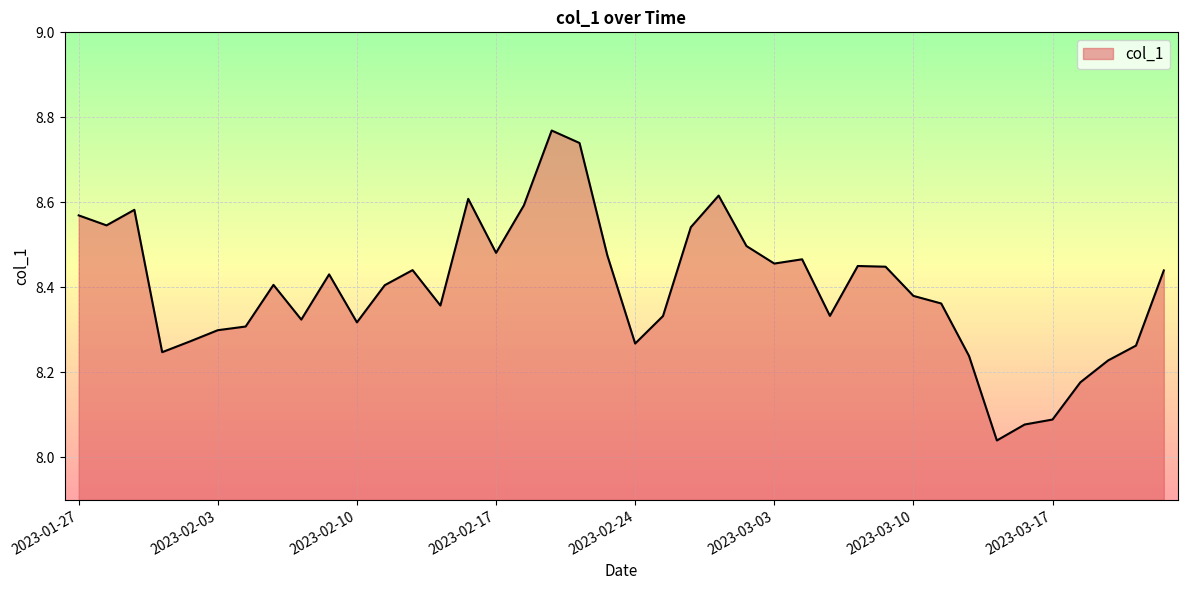

What is the label of the 12th point from the left?

2023-02-13